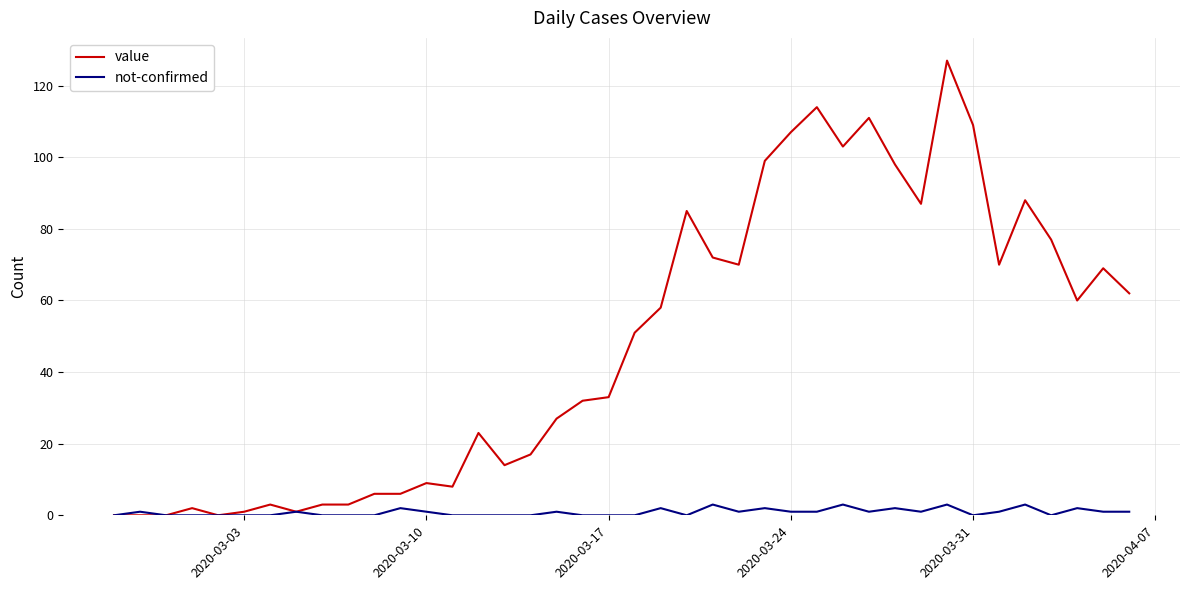

List the series in order of their overall mean, highest first.

value, not-confirmed